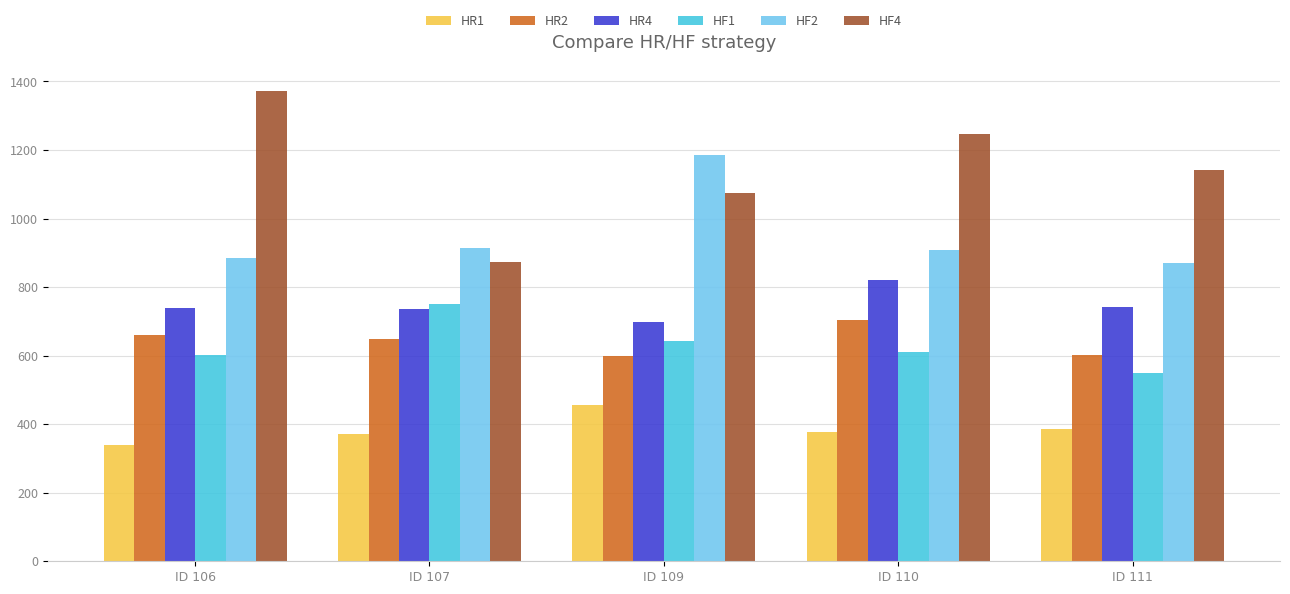

Which series has the largest total across all categories?

HF4